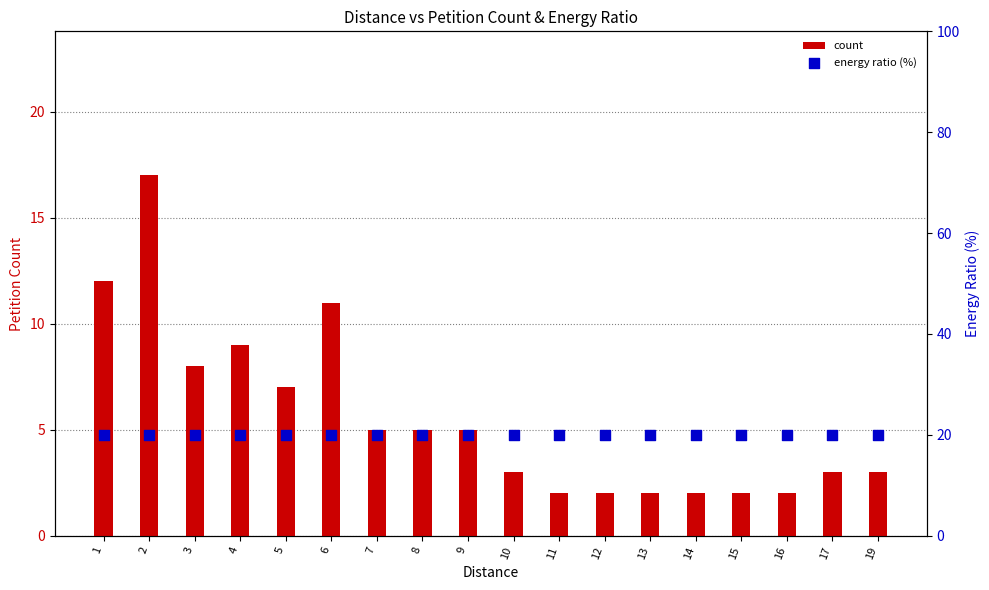

Which series has the widest spread of Y values?

count